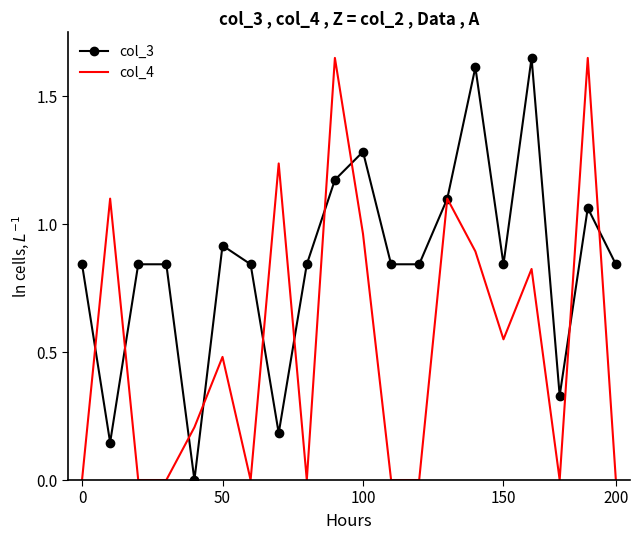

Which series has the largest total across all categories?

col_3